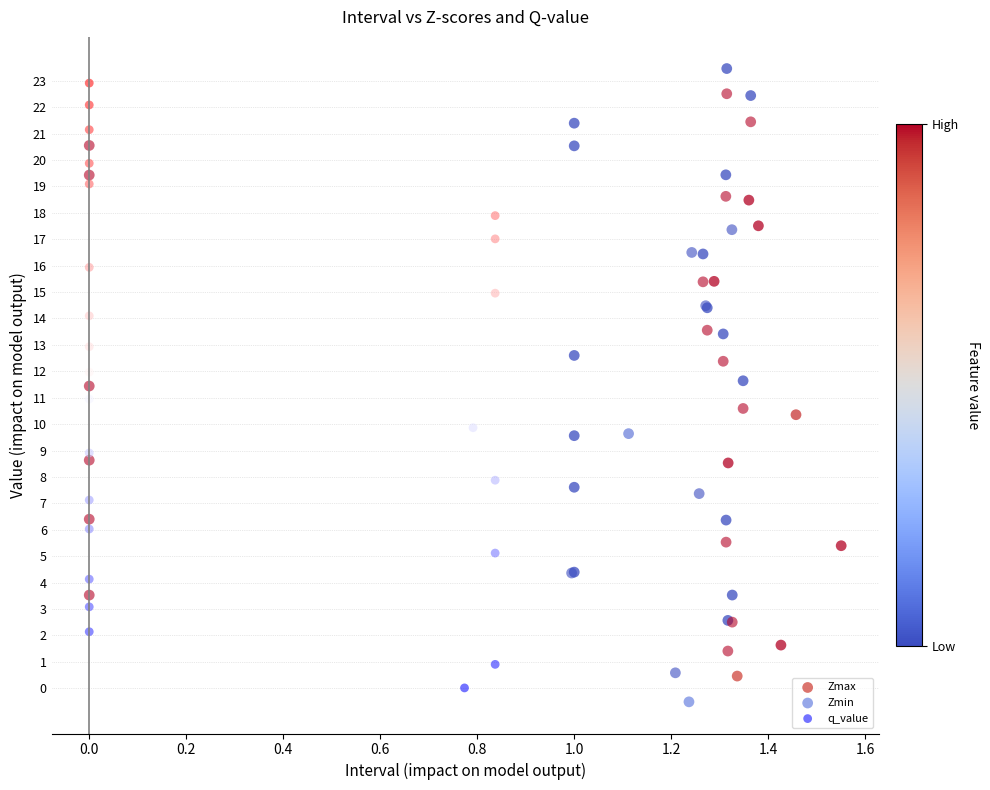

Which series has the widest spread of Y values?

Zmin